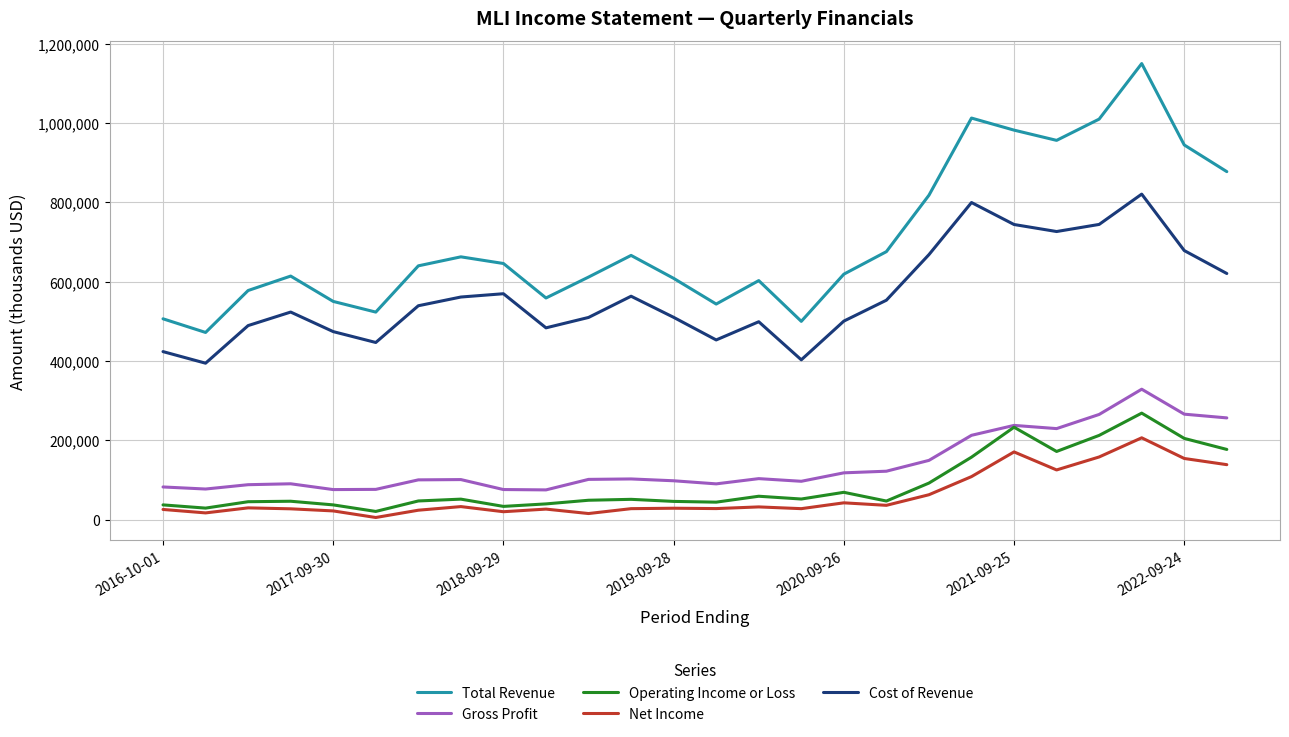

Which series has the largest total across all categories?

Total Revenue